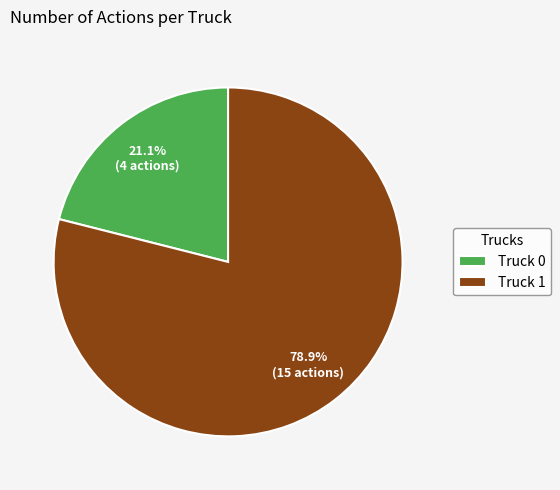

The Truck 0 slice represents 13% of the pie. True or false?

False